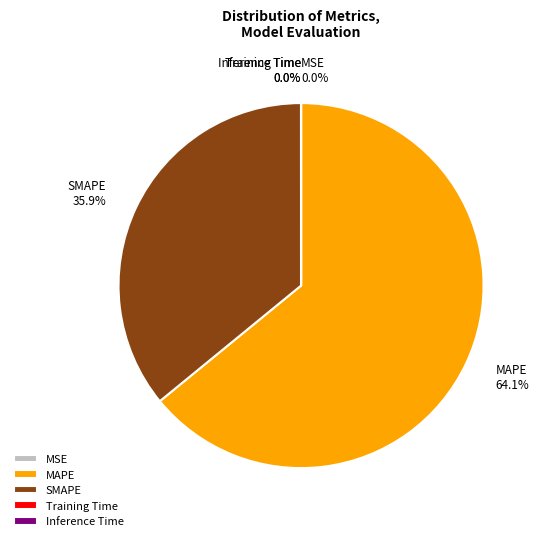

What portion of the pie excludes MAPE?

35.9%